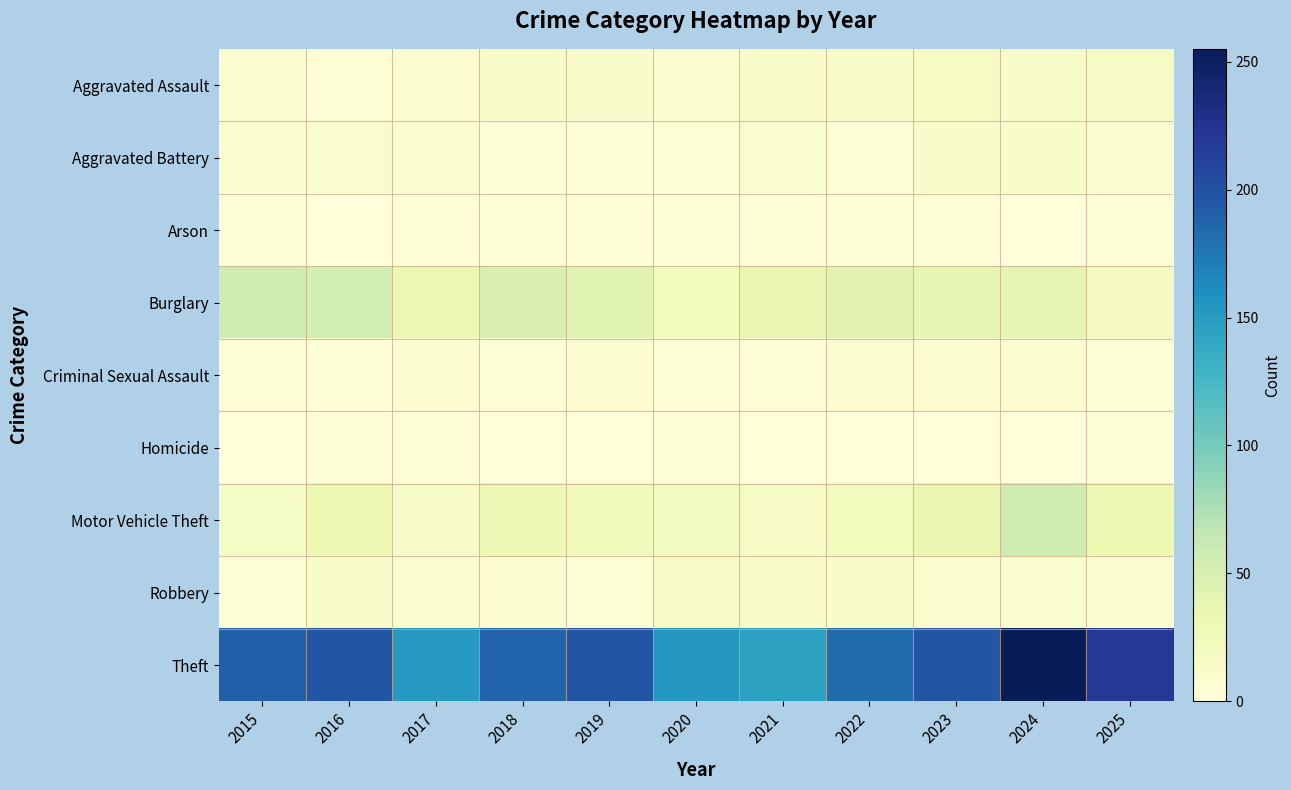

List the series in order of their peak value, lowest first.

Homicide, Arson, Criminal Sexual Assault, Aggravated Battery, Robbery, Aggravated Assault, Burglary, Motor Vehicle Theft, Theft